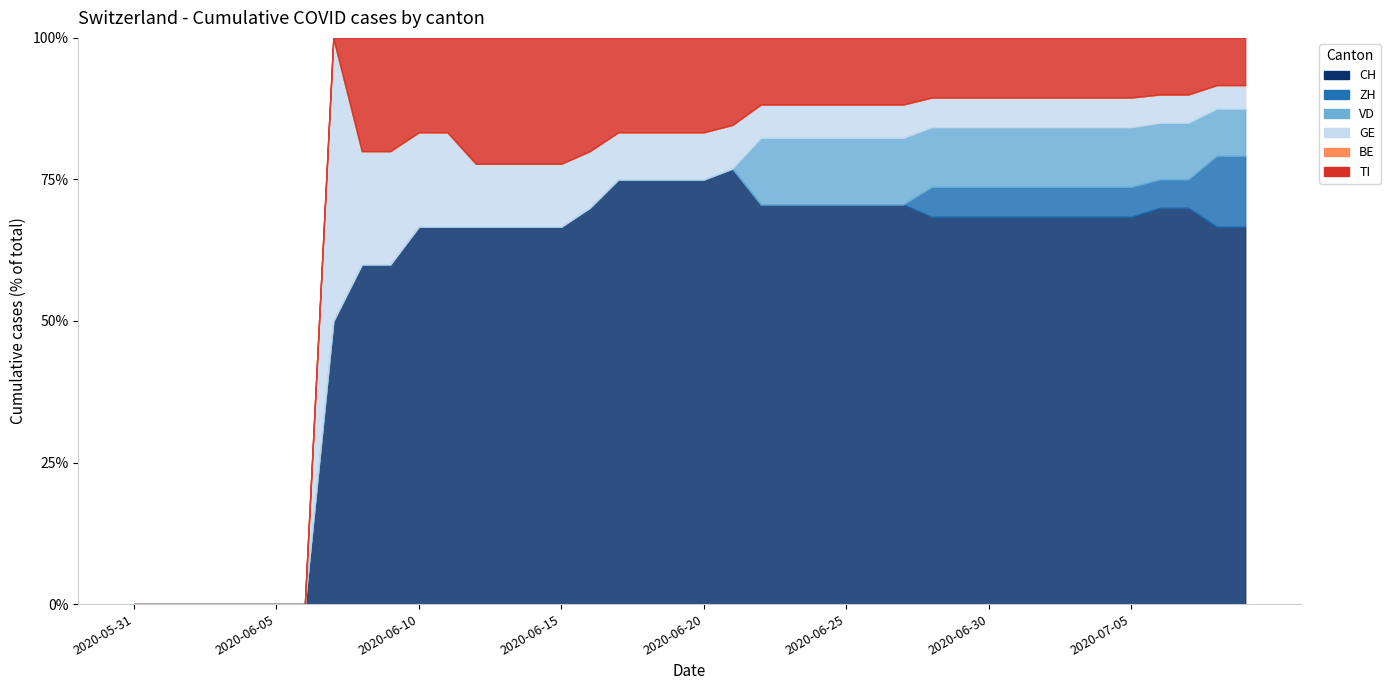

Is the value of TI at 2020-06-18 greater than the value of VD at 2020-06-13?

Yes